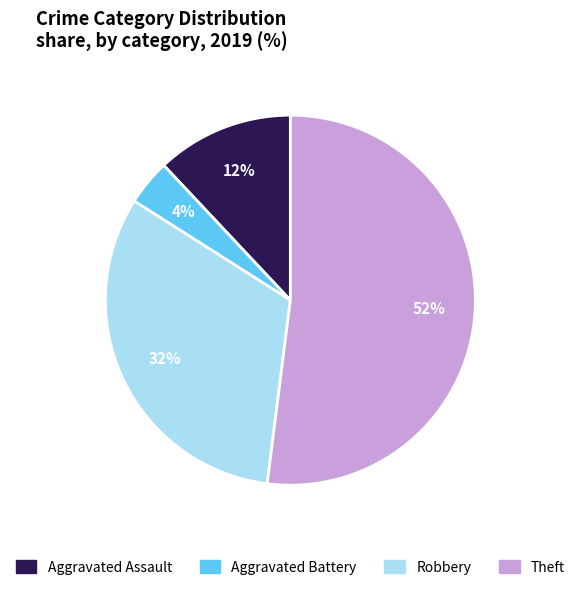

Does Theft represent more than half of the total?

Yes